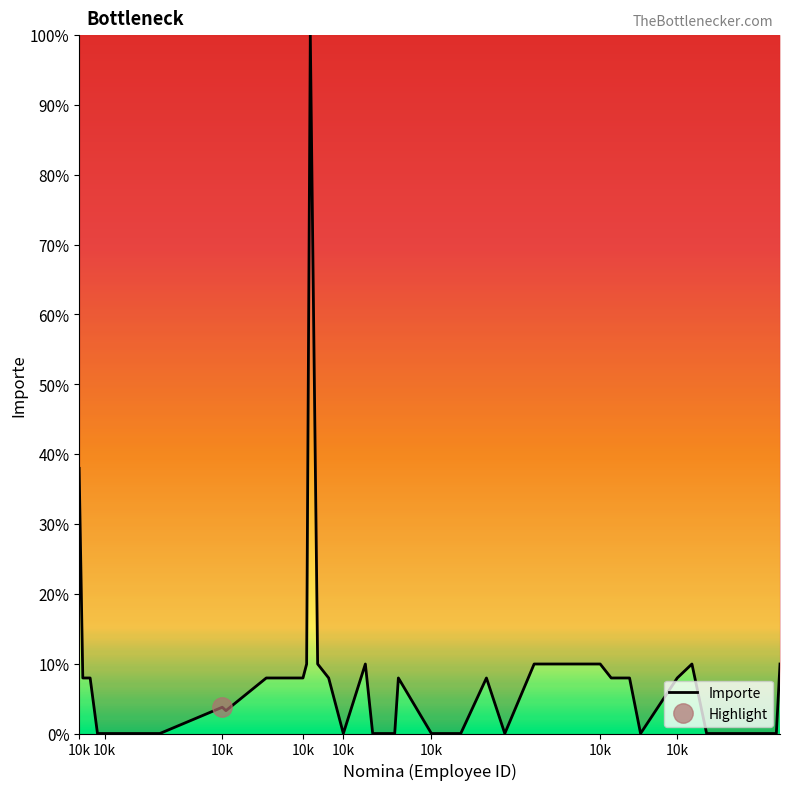

The chart shows a value of 12.1 at 13. True or false?

False